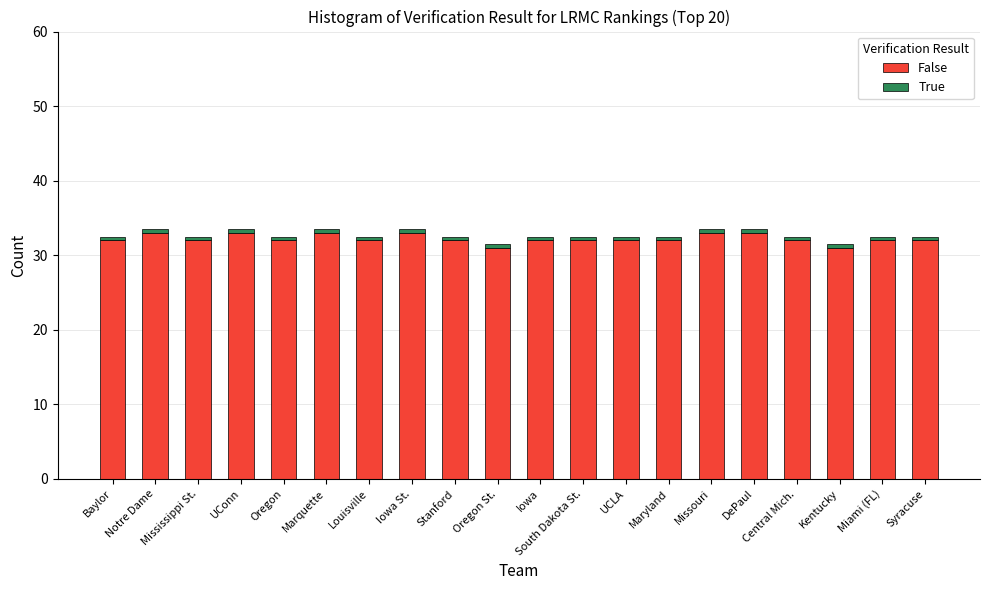

What is the highest value of the False series?

33.0